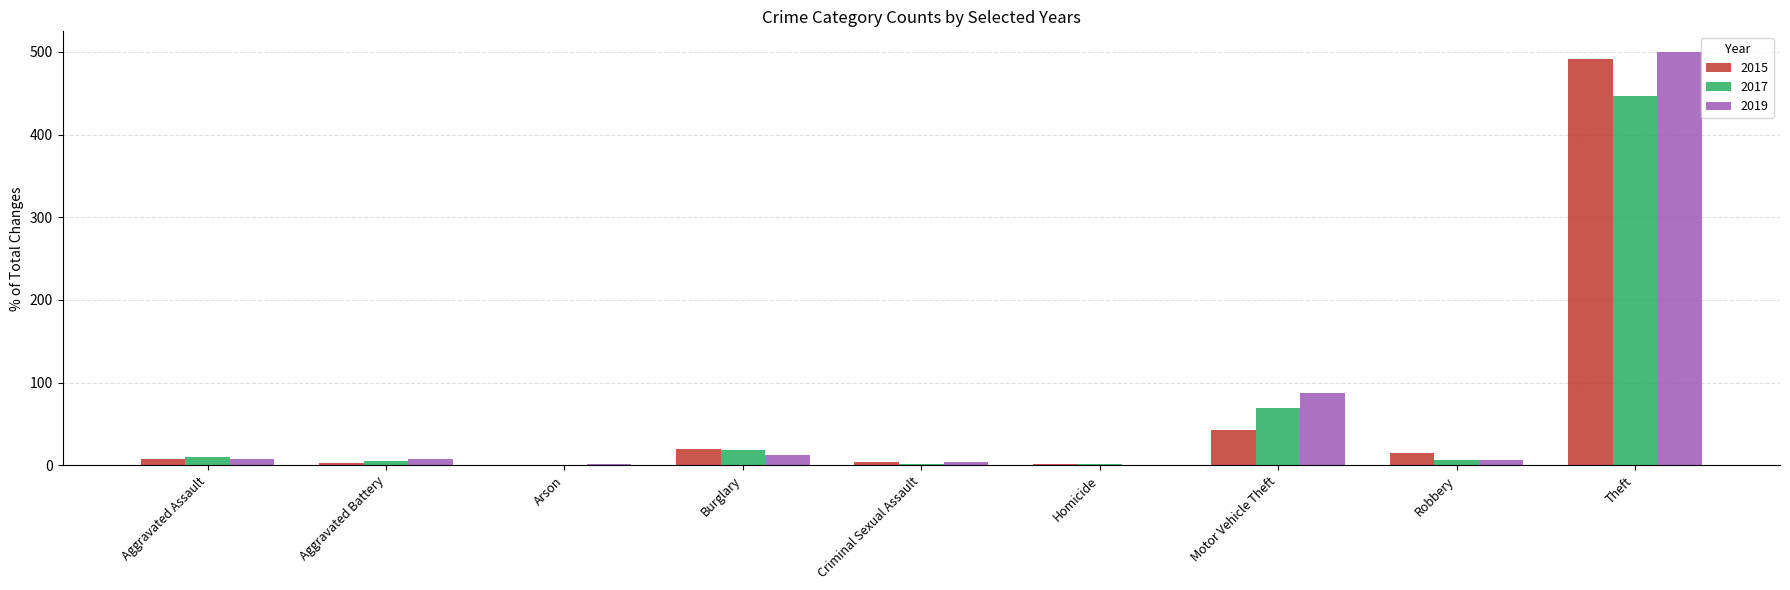

Where is 2015 nearest to the value 245?

Motor Vehicle Theft